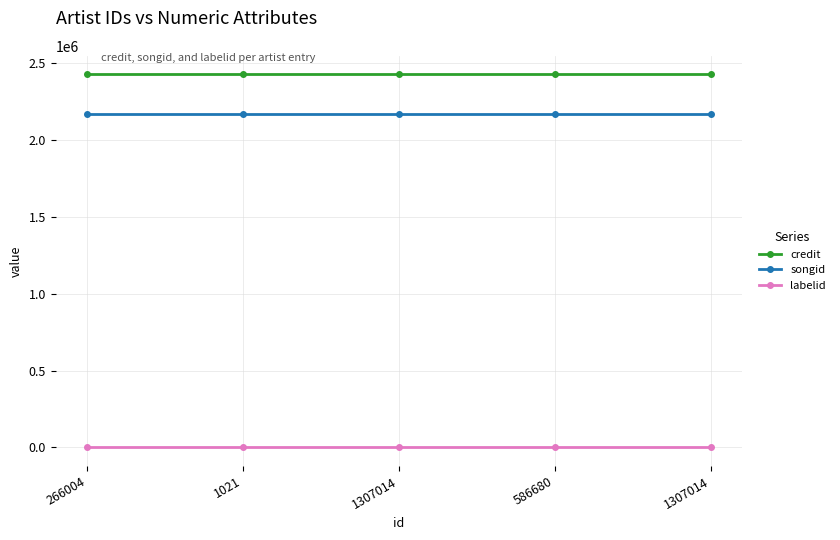

Reading left to right, transcribe all the data shown in this chart.

credit: 2425975	2425975	2425975	2425975	2425975
songid: 2166113	2166113	2166113	2166113	2166113
labelid: -1	-1	-1	-1	-1